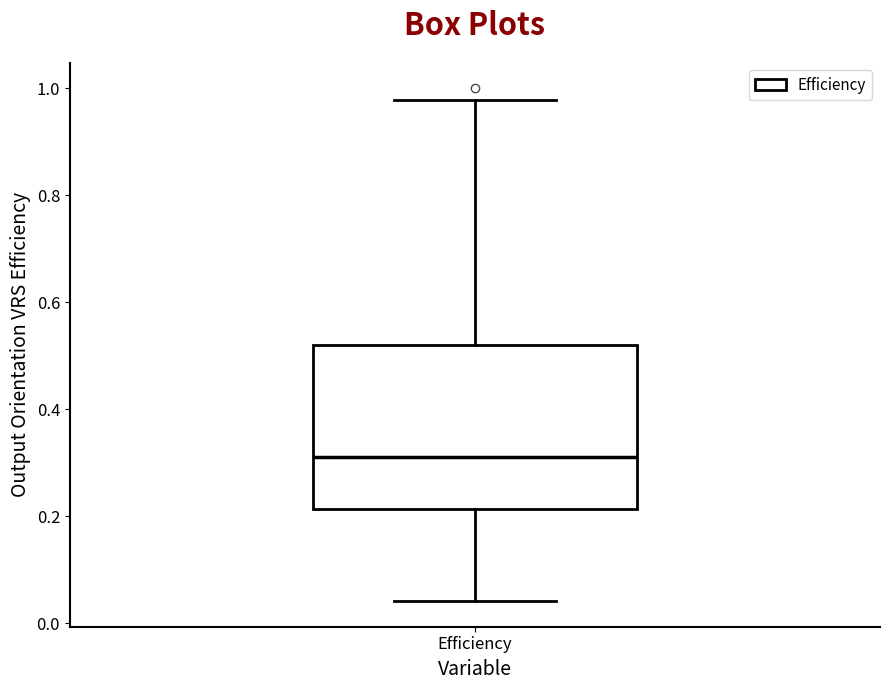

Transcribe this box plot: give where the median line is, the range the box spans, and where the two whiskers end, as read against the y-axis. The values are not printed on the chart, so give them approximately, as read against the axis.

median 0.32, box 0.22 to 0.52, whiskers 0.04 to 0.98